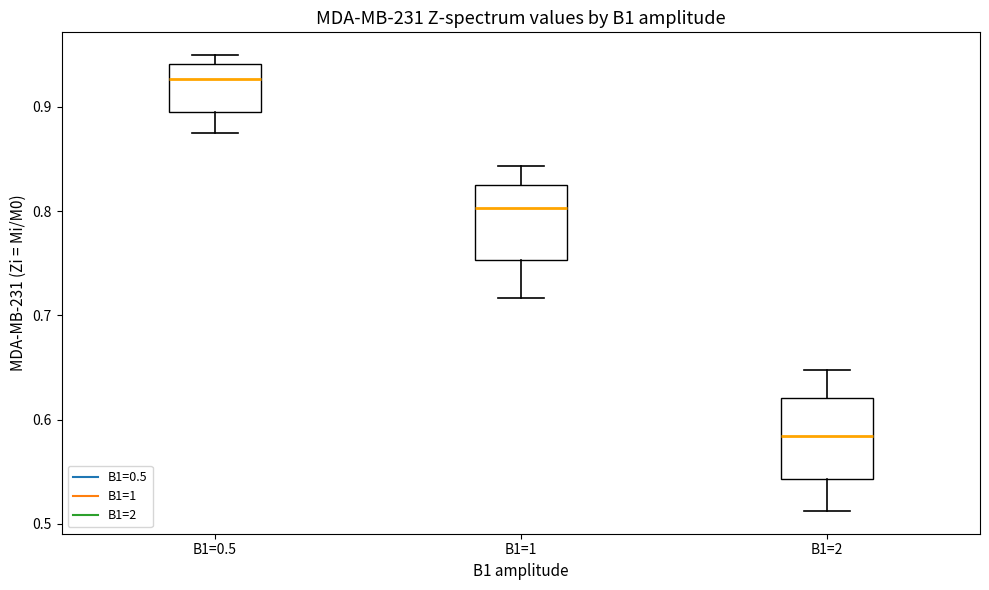

Where does the upper whisker of the box for B1=2 end on the y-axis? The values are not printed on the chart, so give them approximately, as read against the axis.

0.65